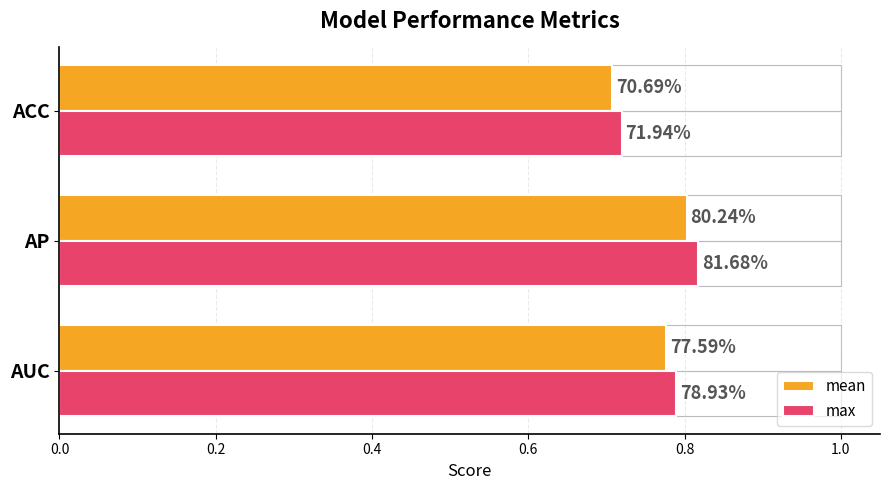

What is the lowest value of the mean series?

0.7